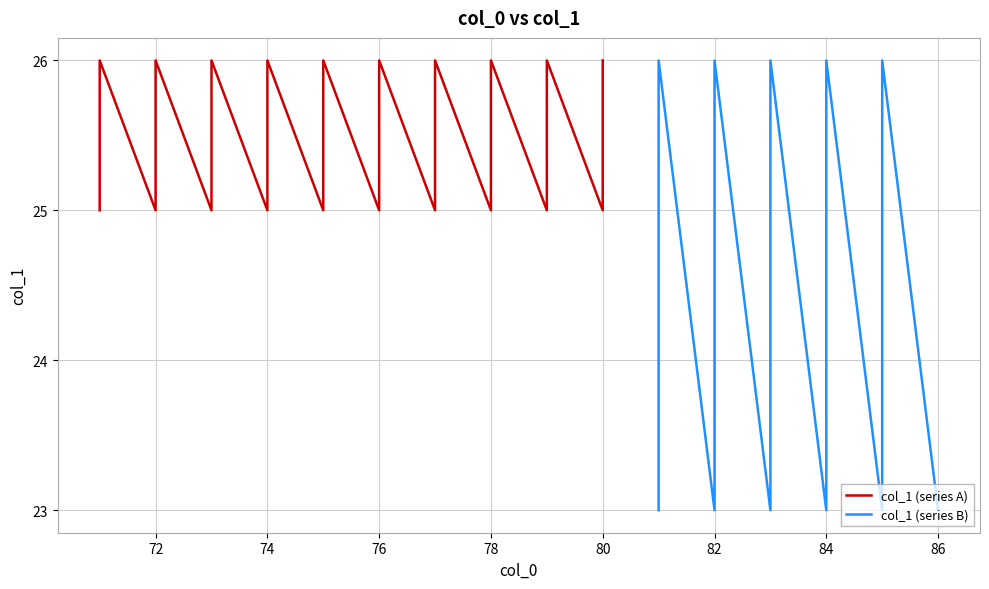

Count the col_1 (series A) values in the range 25 to 26.

20